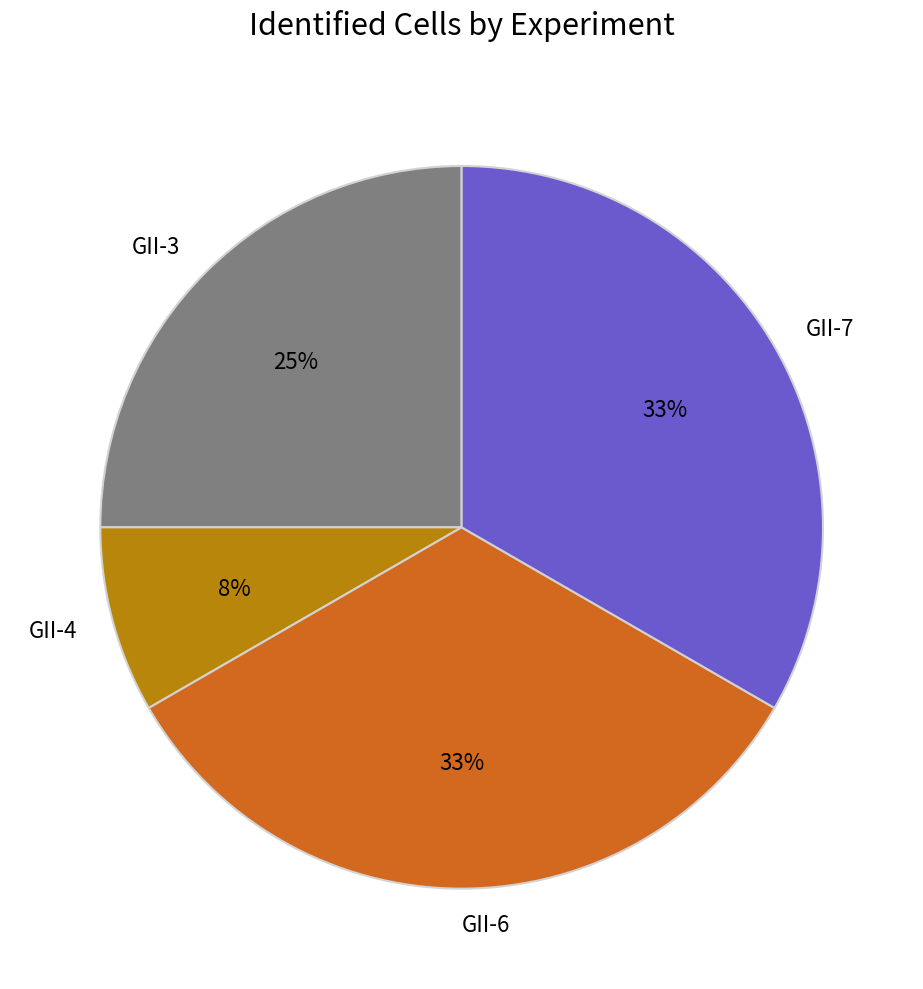

Is it true that GII-7 is 45% of the pie?

False